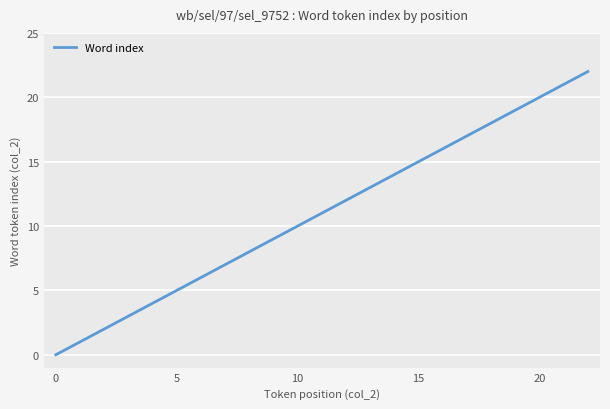

What is the maximum value shown in the chart?

22